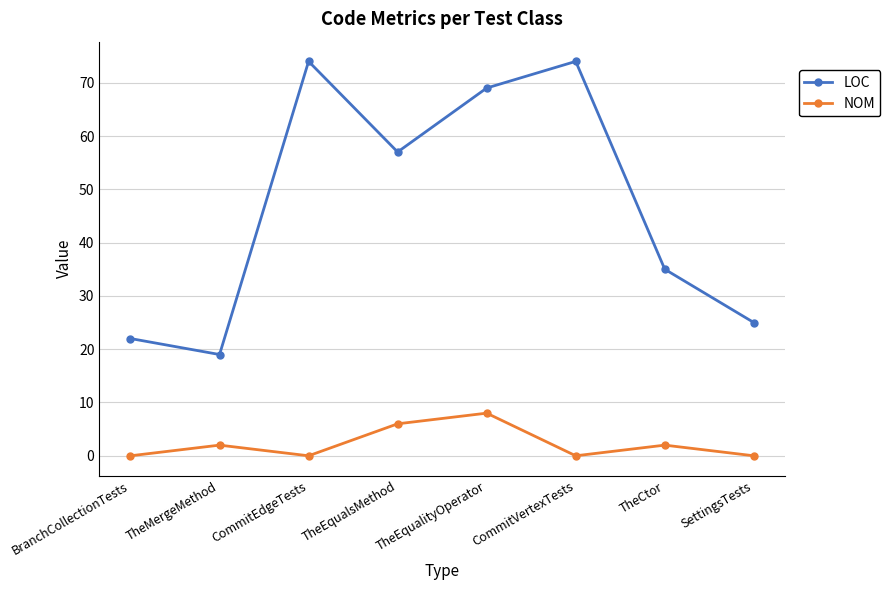

The value of LOC at TheEqualsMethod is 78. True or false?

False